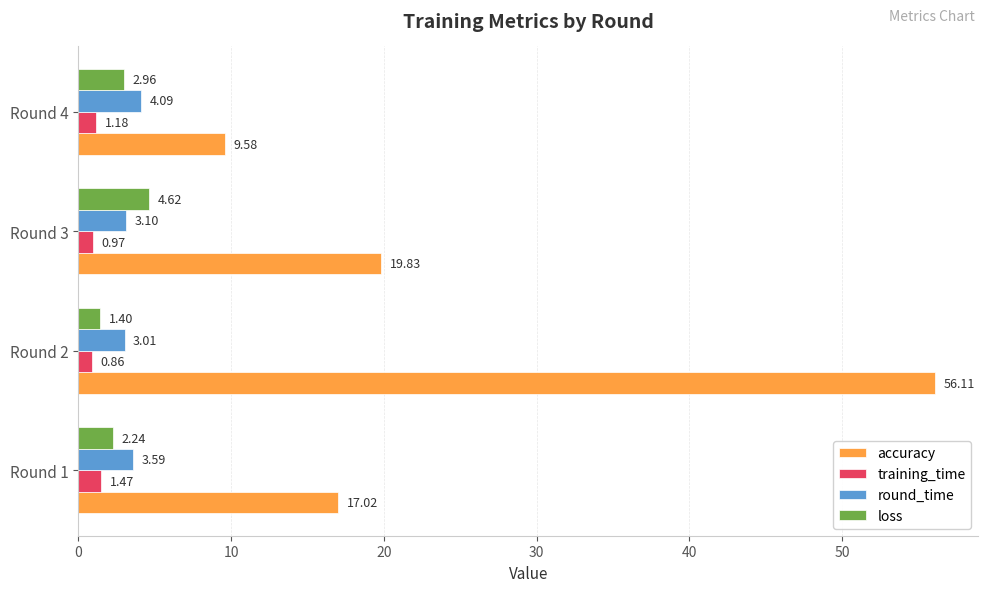

What is the difference between the maximum and minimum values in the training_time series?

0.6